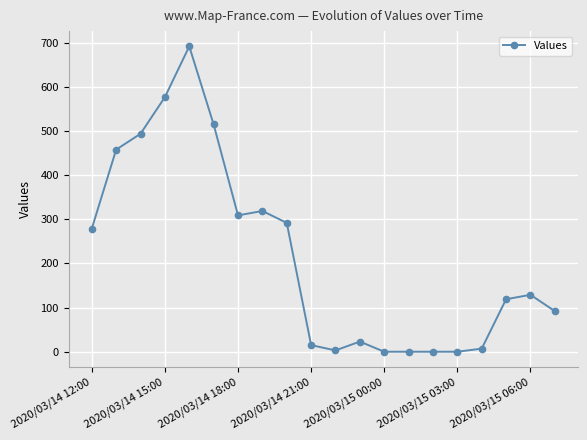

True or false: the data has more than 0 interior local peaks.

True